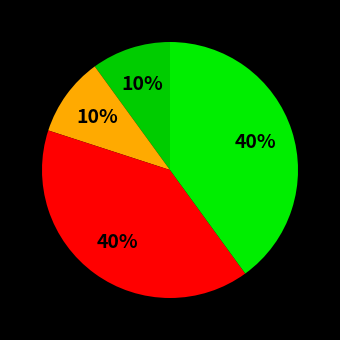

How many segments does this pie chart have?

4